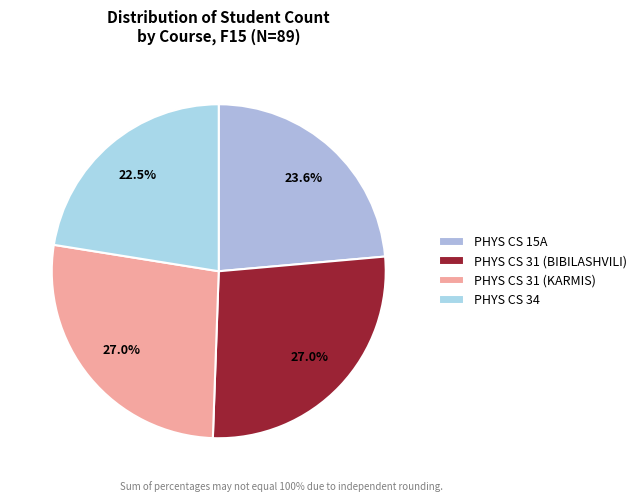

What is the ratio of the value at PHYS CS 31 (BIBILASHVILI) to the value at PHYS CS 34?

1.2